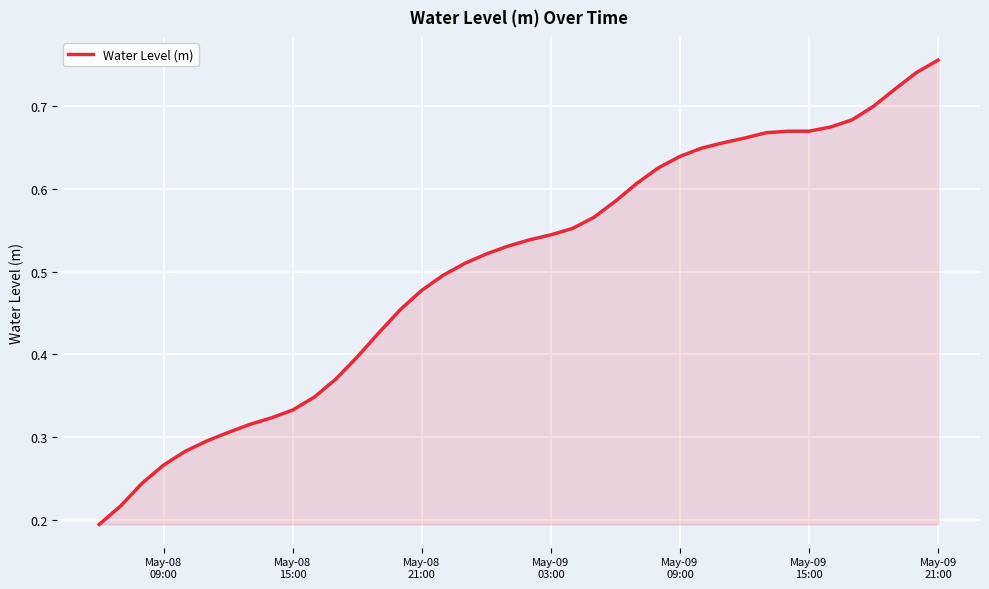

What is the value of the 5th point from the left?

0.3